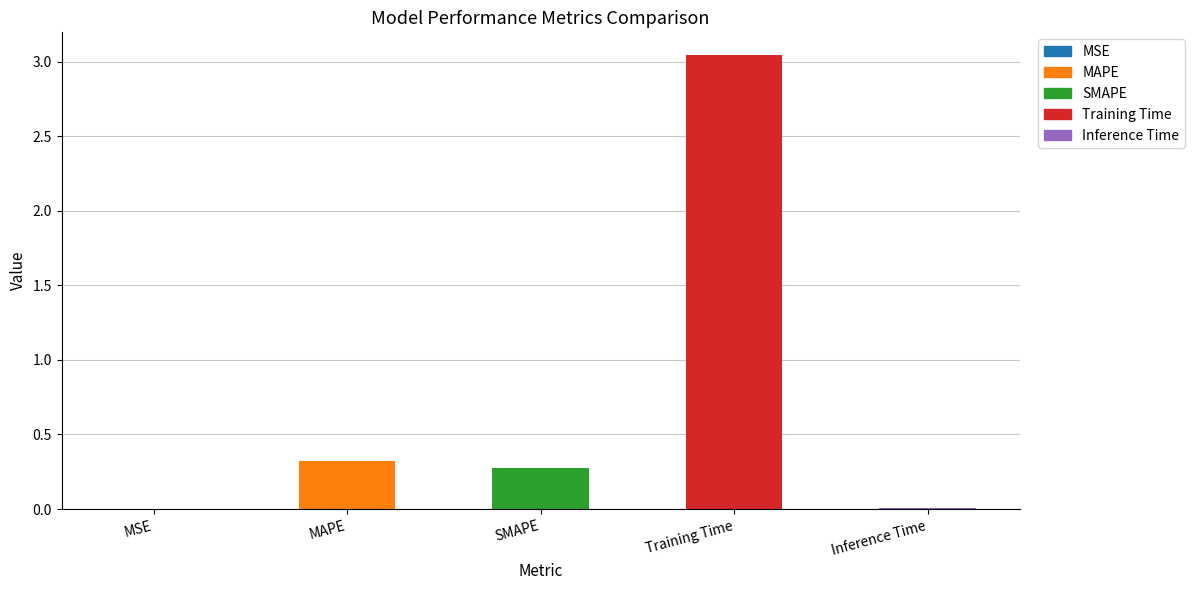

At which category does the chart reach its peak across all series?

Training Time